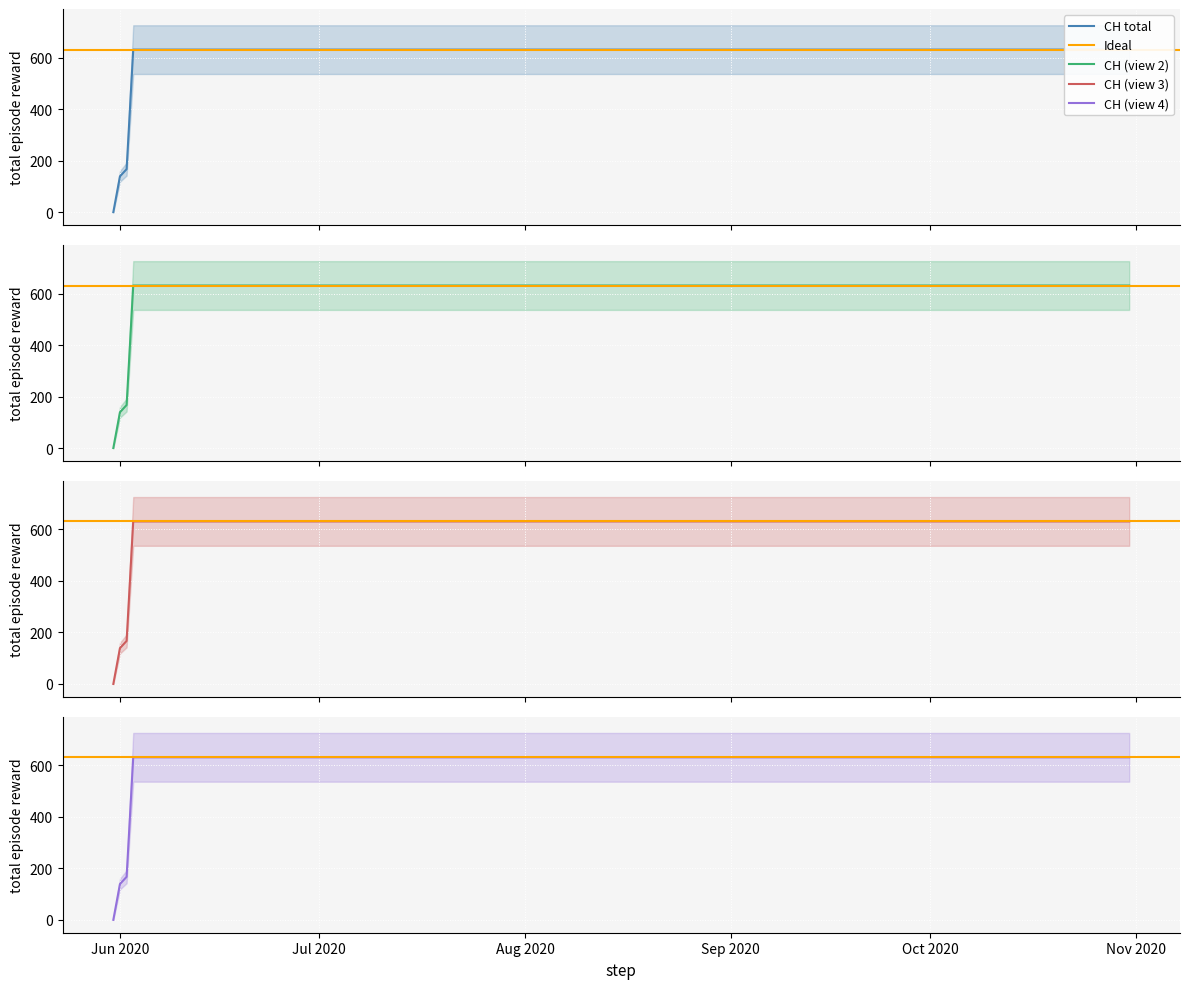

What is the label of the 6th point from the left?

2020-06-10